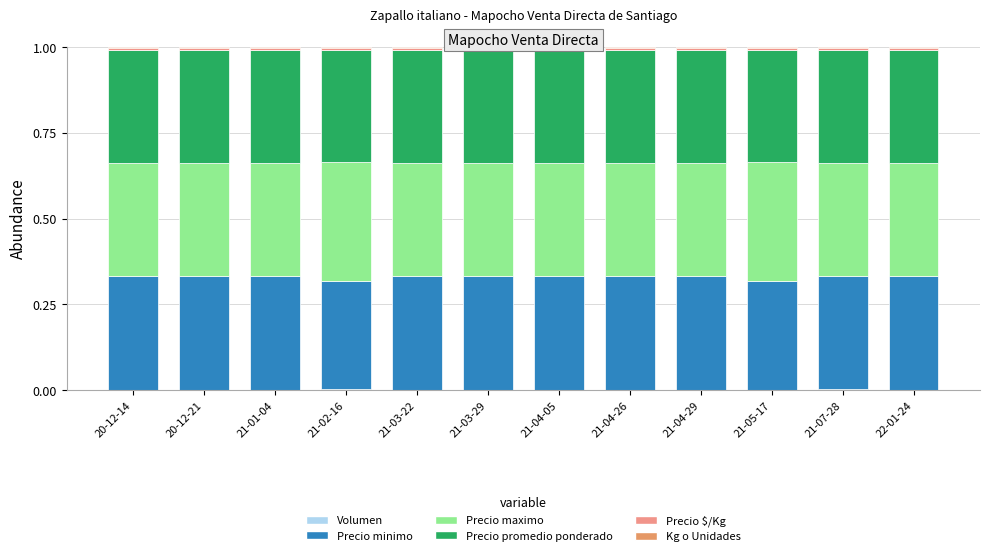

How many distinct data groups are displayed?

6